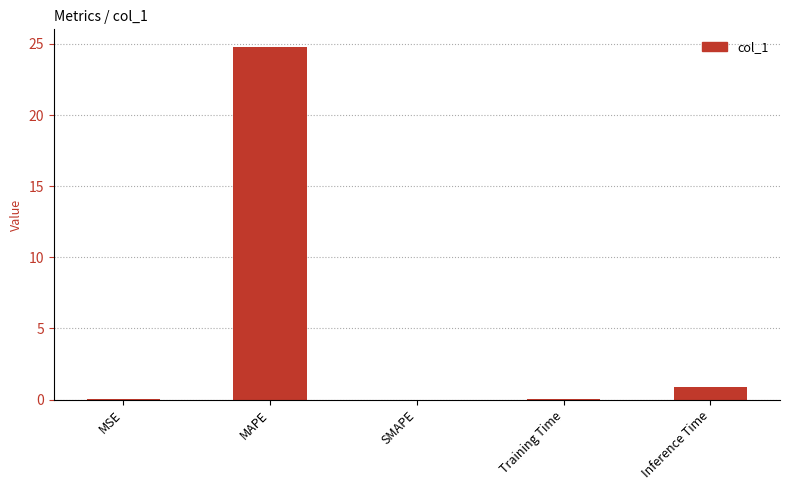

At which label is the value closest to 12?

Inference Time